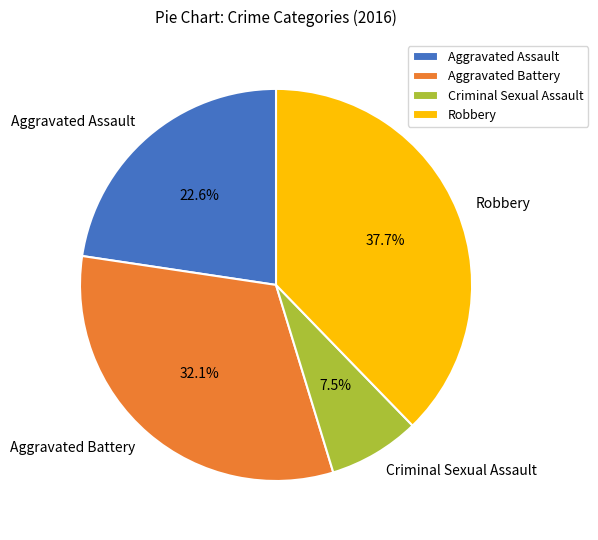

How many segments does this pie chart have?

4